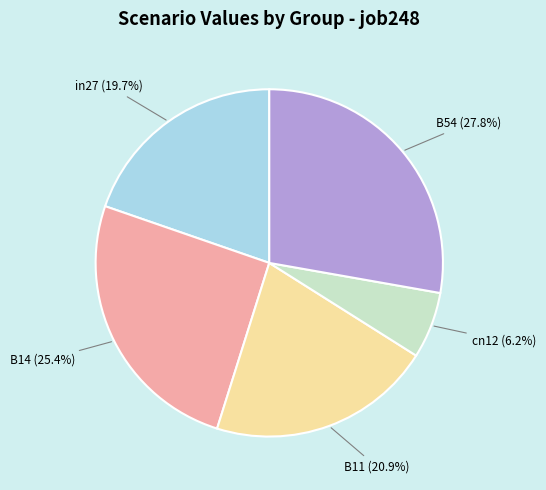

Is cn12 the majority of the pie?

No